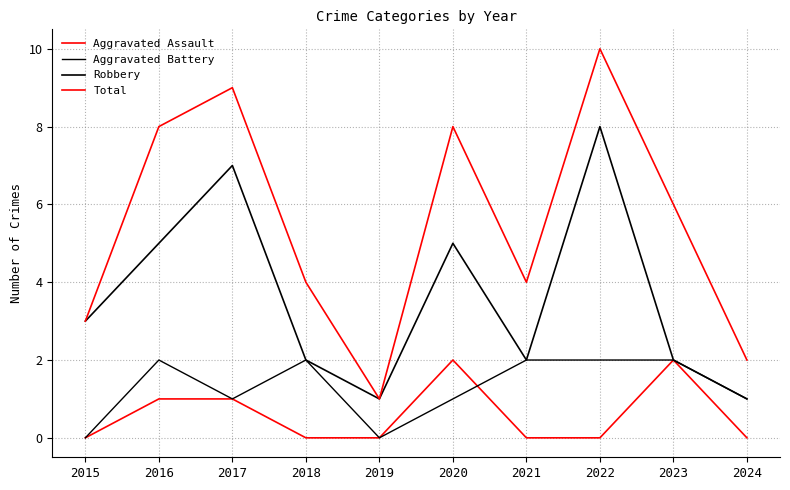

Reading left to right, transcribe all the data shown in this chart.

Aggravated Assault: 0	1	1	0	0	2	0	0	2	0
Aggravated Battery: 0	2	1	2	0	1	2	2	2	1
Robbery: 3	5	7	2	1	5	2	8	2	1
Total: 3	8	9	4	1	8	4	10	6	2